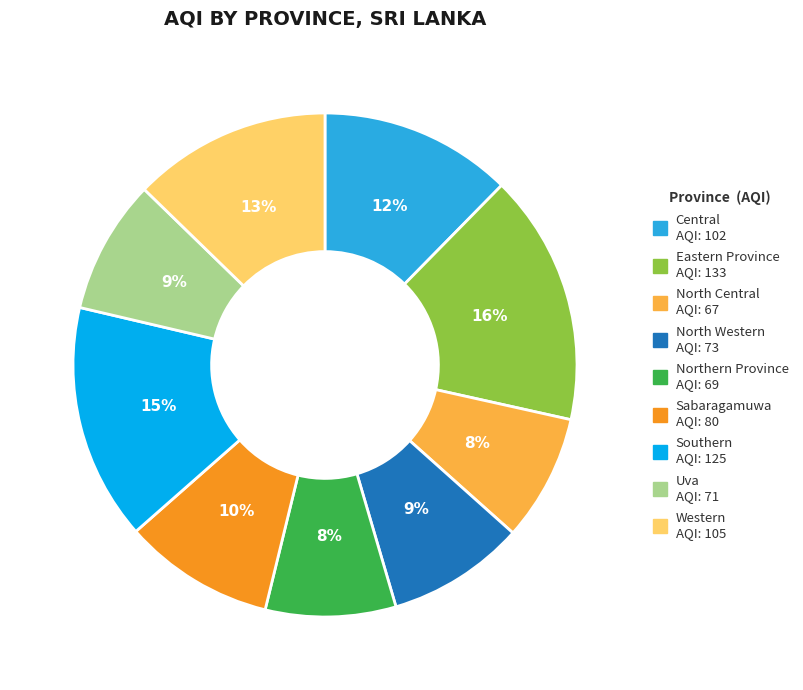

Does any single category account for the majority?

No